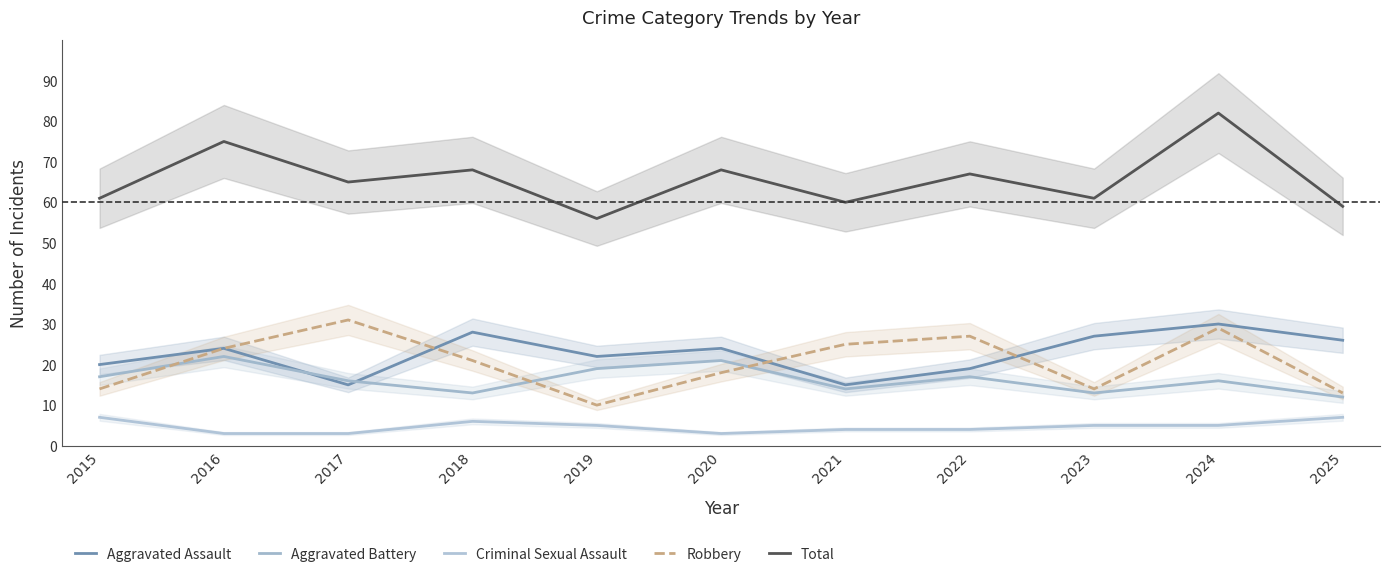

What is the difference between the maximum and minimum values in the Robbery series?

21